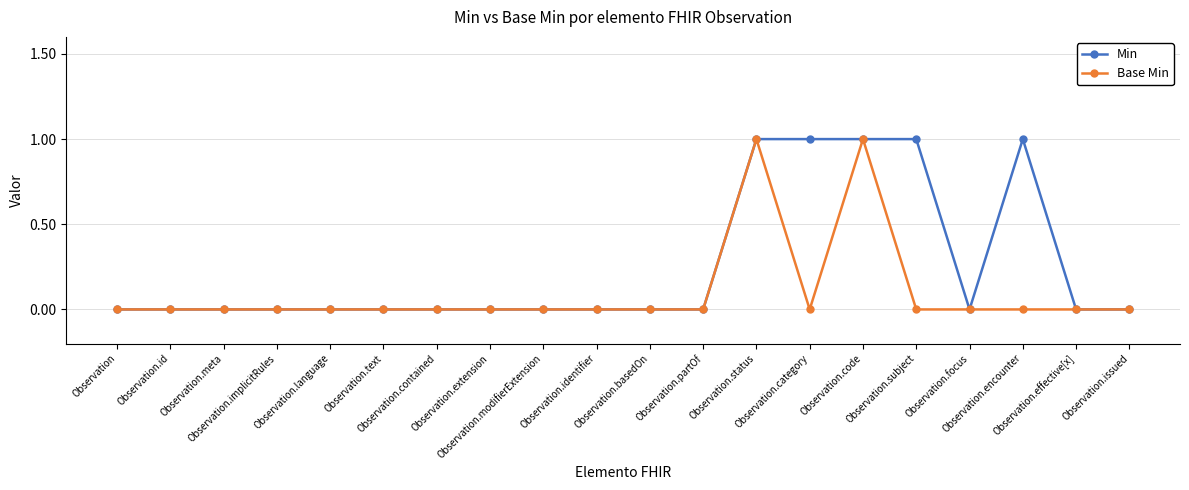

Reading left to right, transcribe all the data shown in this chart.

Min: 0	0	0	0	0	0	0	0	0	0	0	0	1	1	1	1	0	1	0	0
Base Min: 0	0	0	0	0	0	0	0	0	0	0	0	1	0	1	0	0	0	0	0